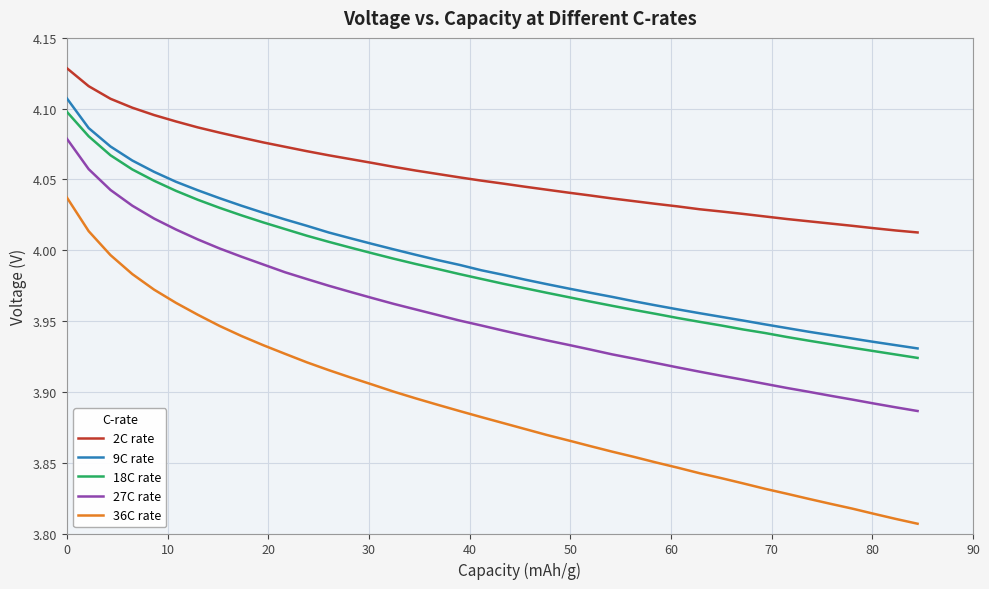

How many distinct data groups are displayed?

5